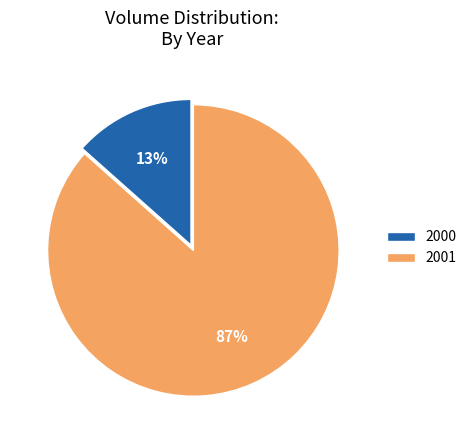

Is there a majority slice in this chart?

Yes